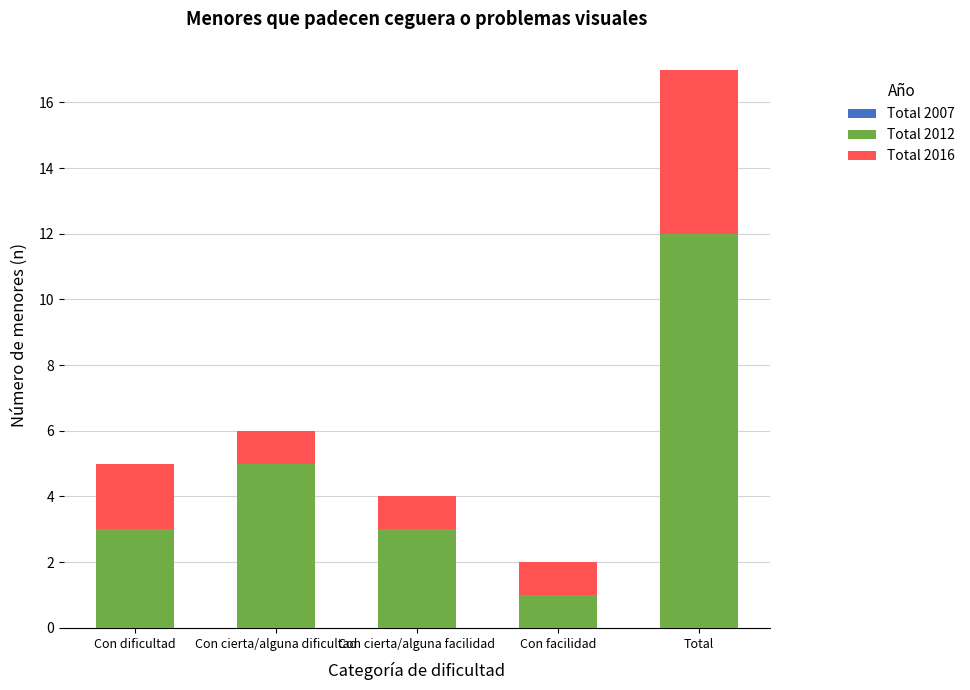

Which category has the lowest value in the Total 2012 series?

Con facilidad